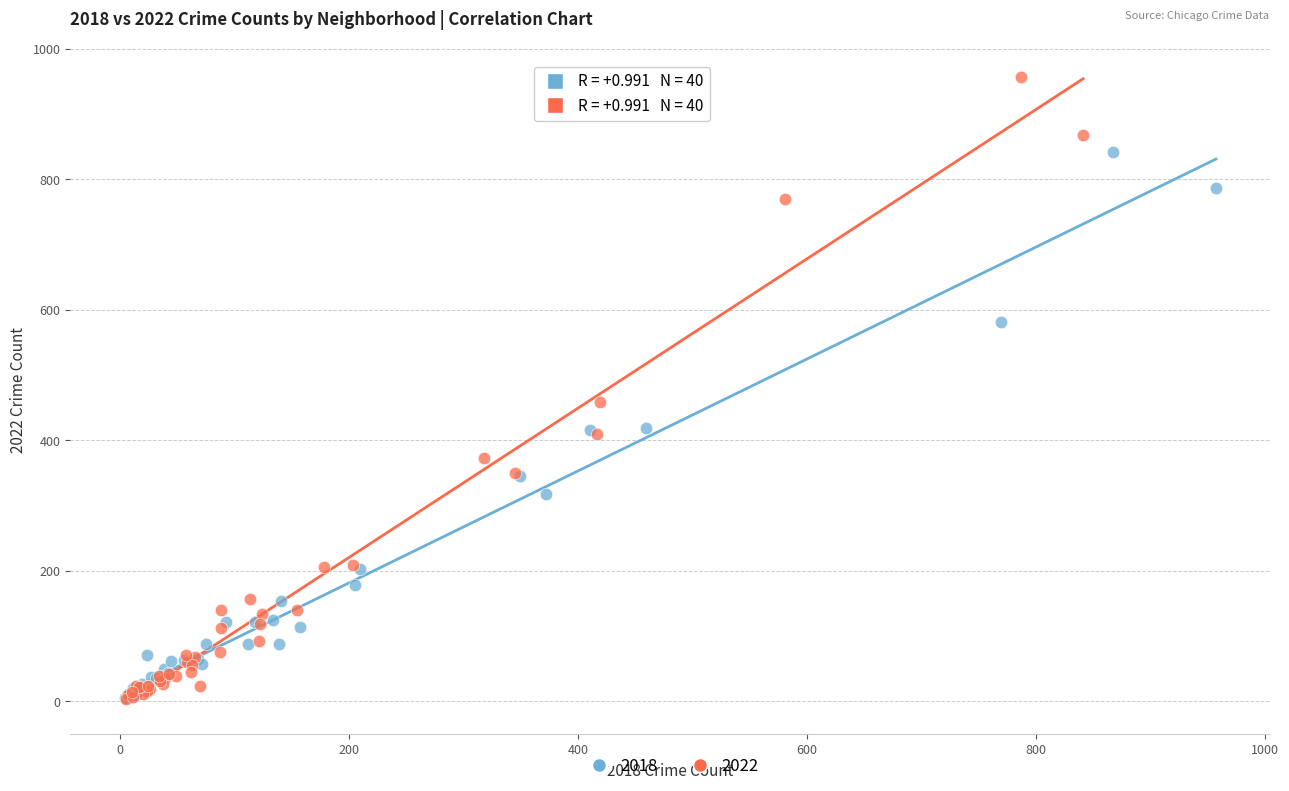

Which series contains the highest Y value?

2022